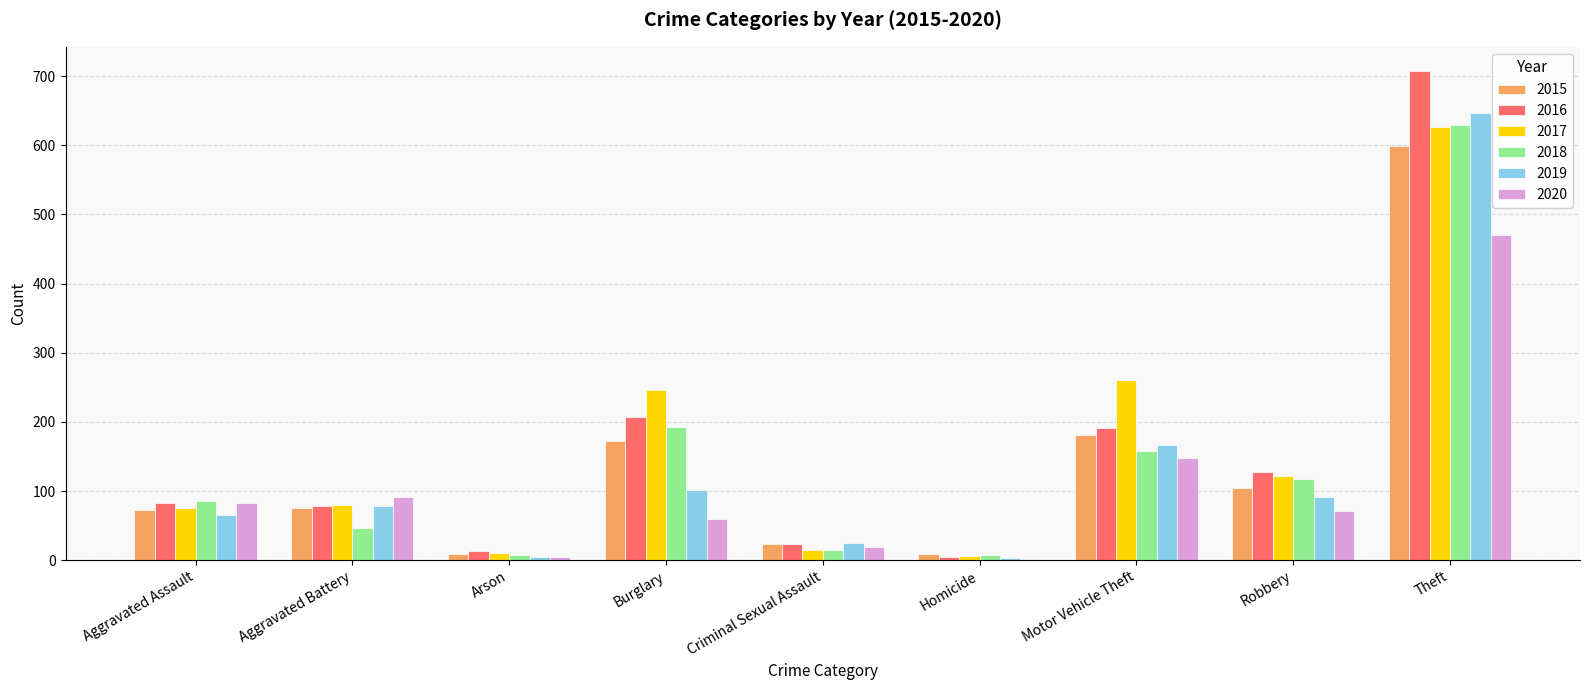

What is the highest value of the 2019 series?

646